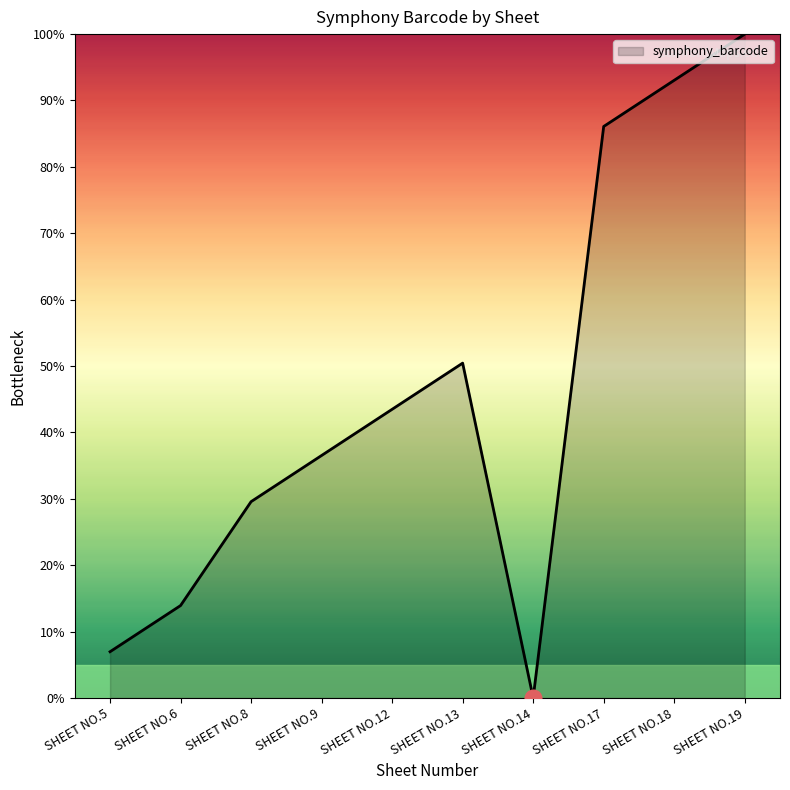

What is the difference between the maximum and minimum values?

100.0